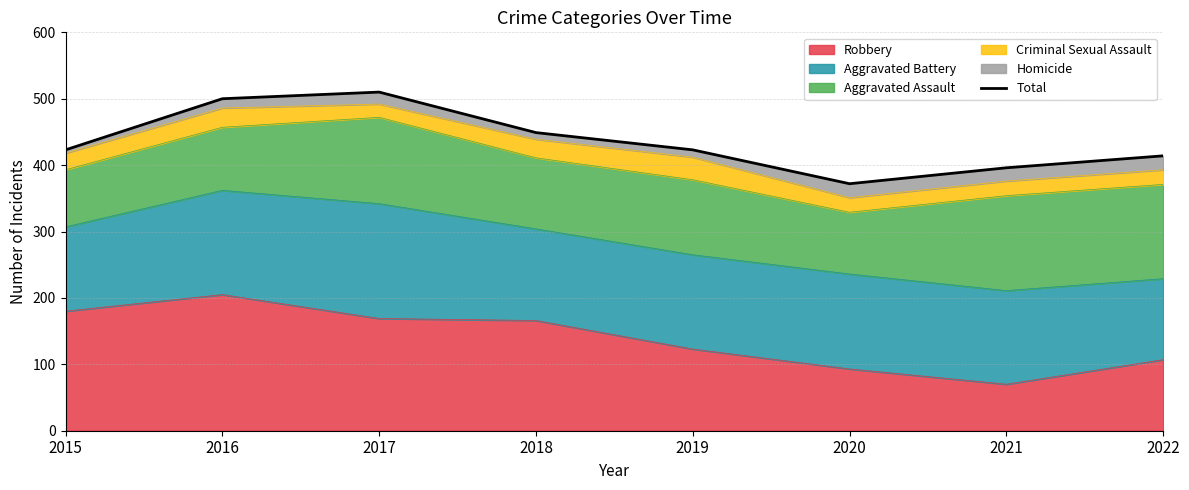

Reading right to left, list all the values displayed in this chart.

414	396	372	423	449	510	500	423